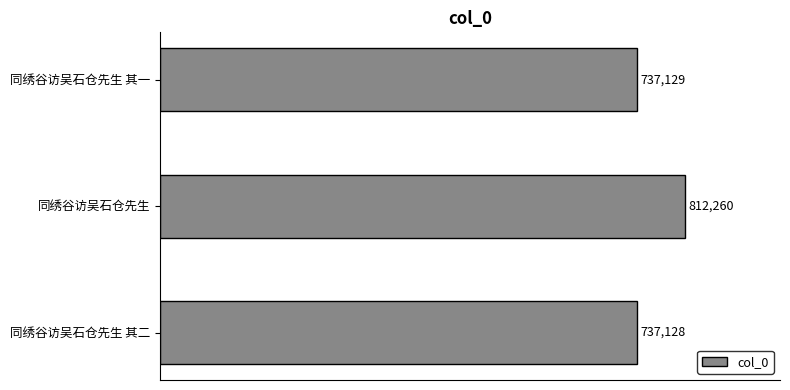

Rank the categories by value from lowest to highest.

同绣谷访吴石仓先生 其二, 同绣谷访吴石仓先生 其一, 同绣谷访吴石仓先生